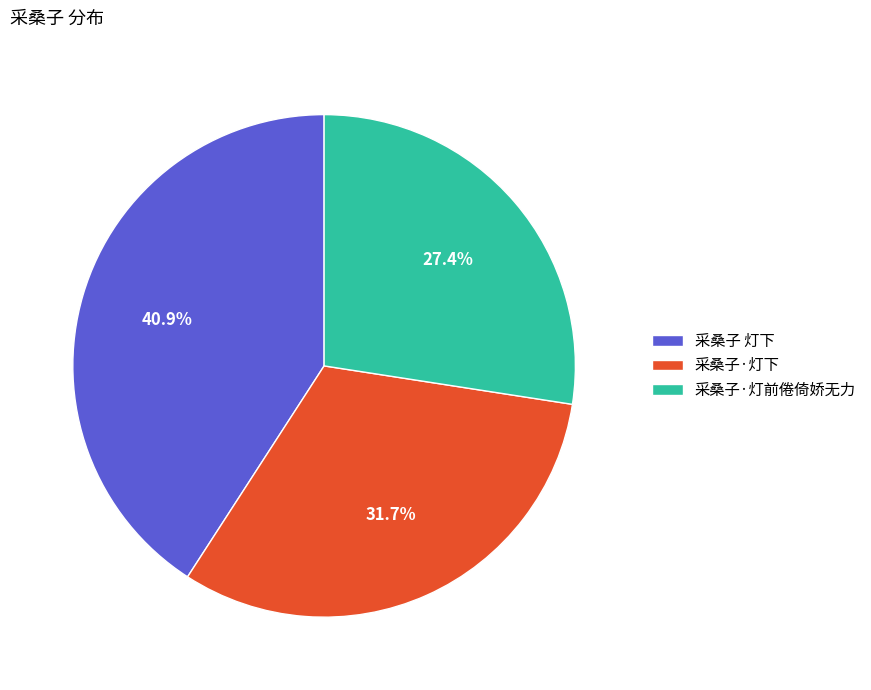

What portion of the pie excludes 采桑子 灯下?

59.1%